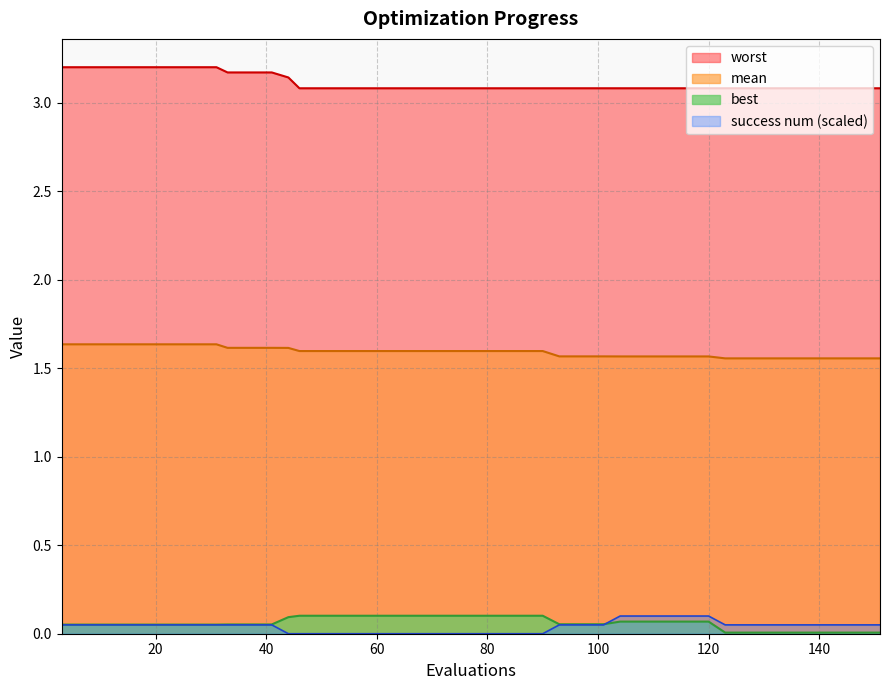

Which series has the largest total across all categories?

worst